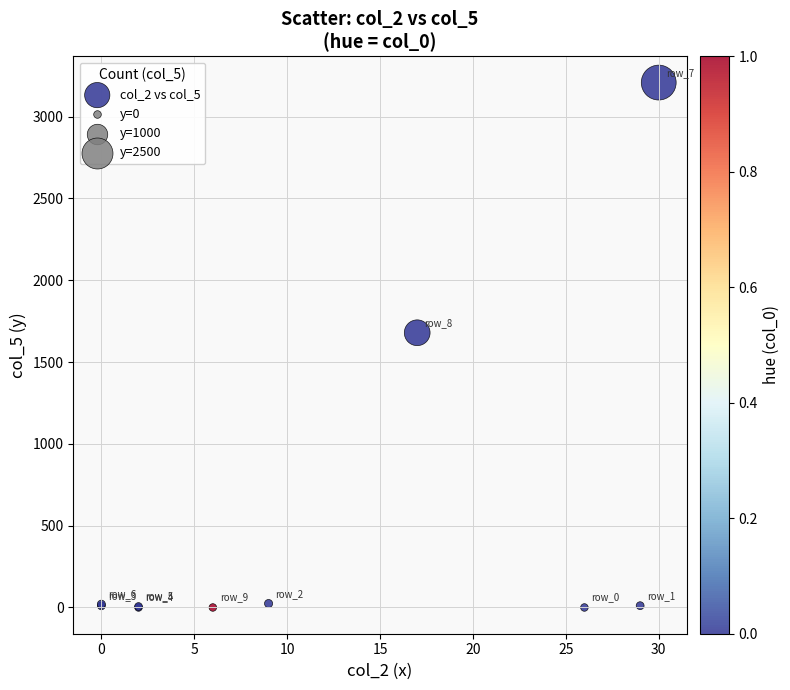

What Y value in the scatter plot is closest to 1604?

1679